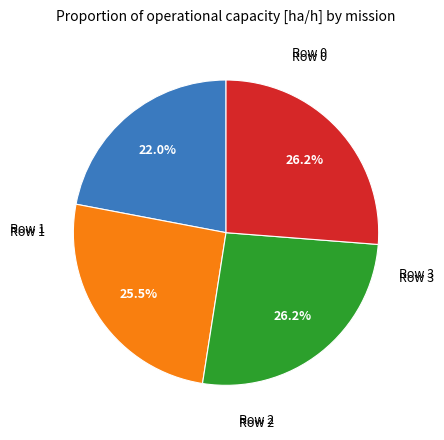

Does any single category account for the majority?

No